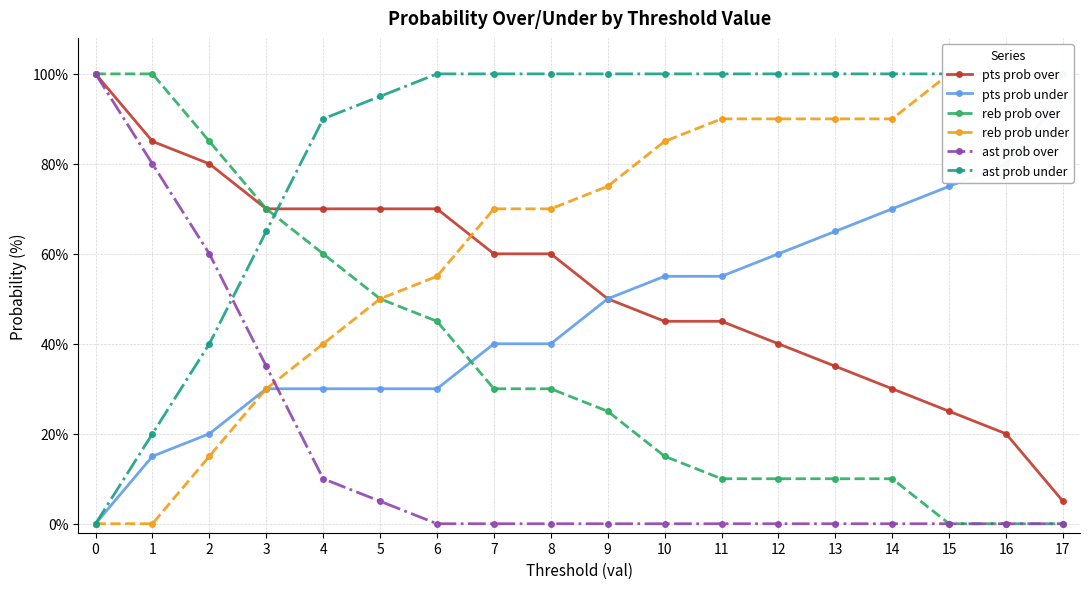

True or false: pts prob over has more than 2 interior local peaks.

False